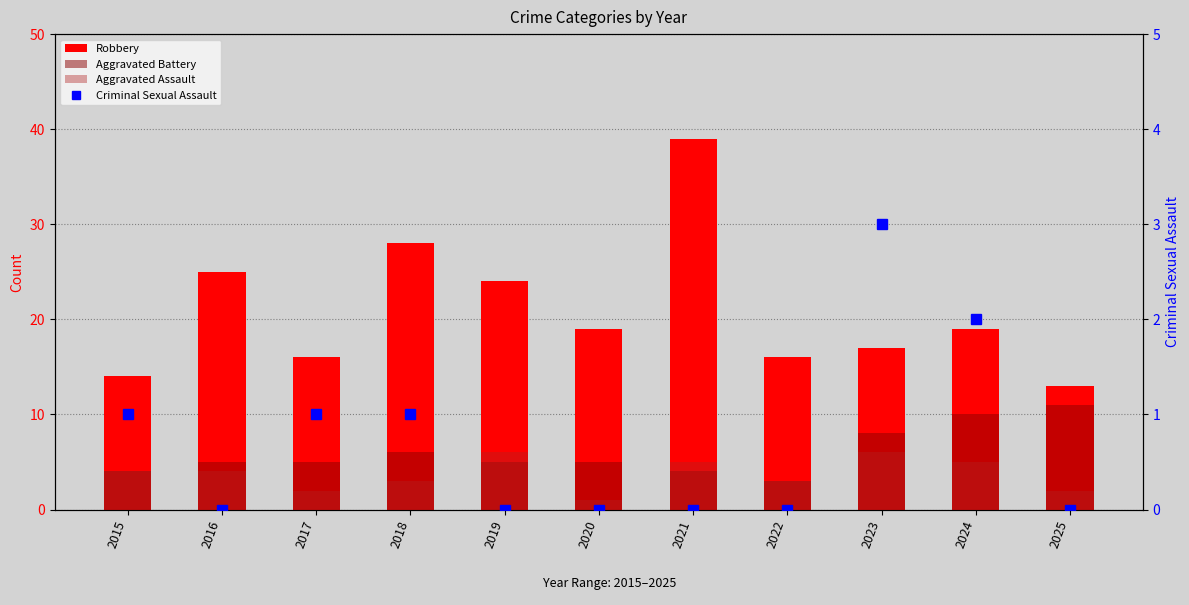

Count the number of categories in the chart.

11